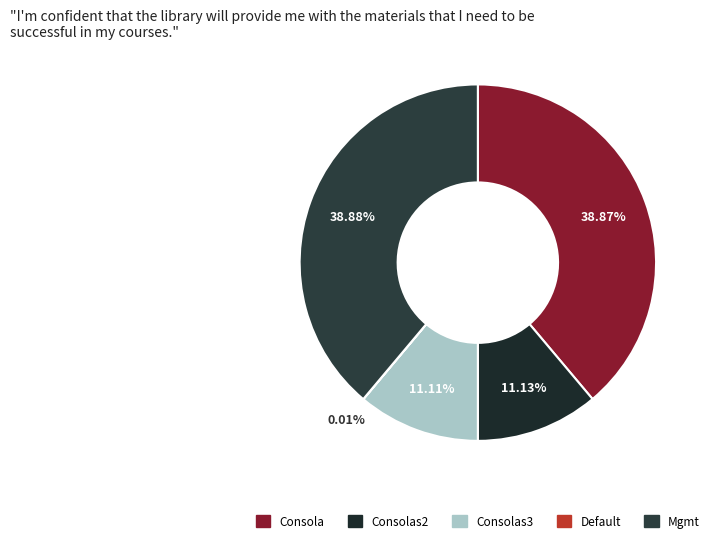

Which category has the biggest portion of the pie?

Mgmt